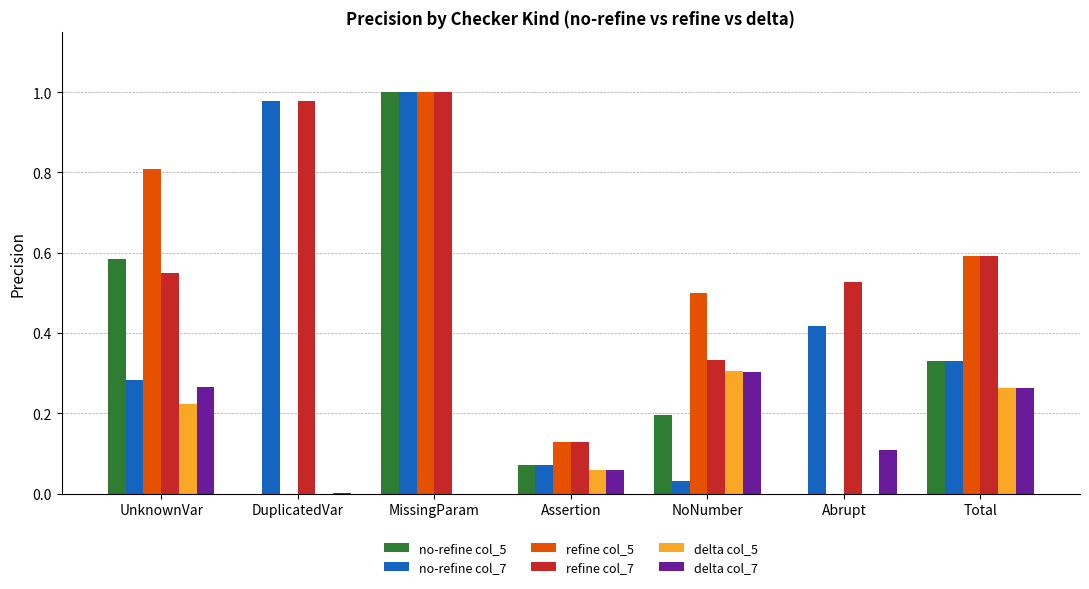

The value of delta col_5 at Assertion is 0.0. True or false?

False